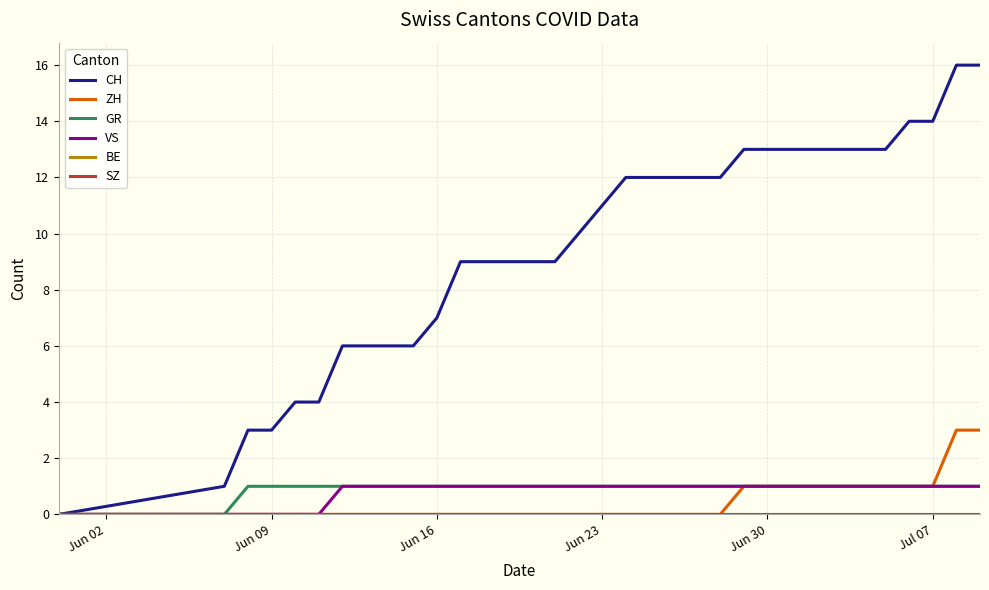

Does the chart display data point markers on the line(s)?

No